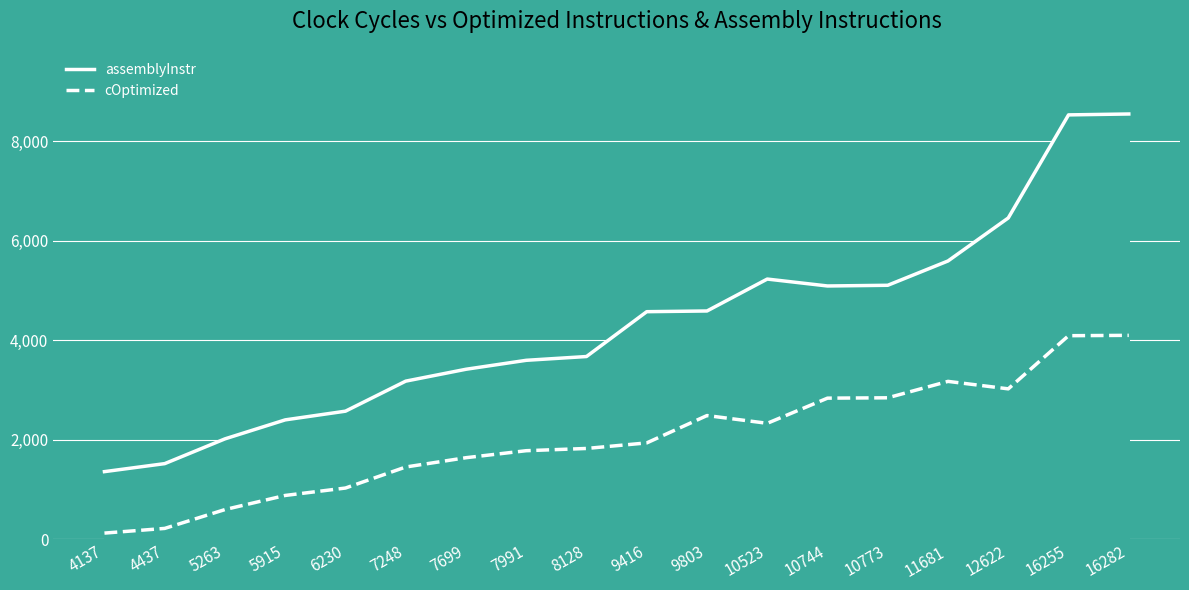

What is the average value of the cOptimized series?

2018